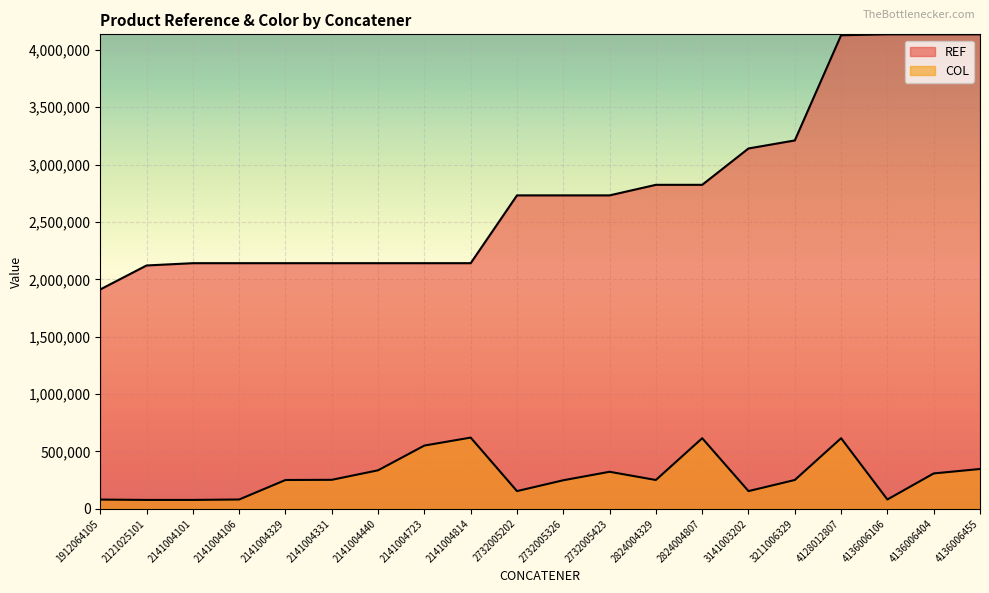

What is the value of the COL point at the 20th from the left?

346784.3